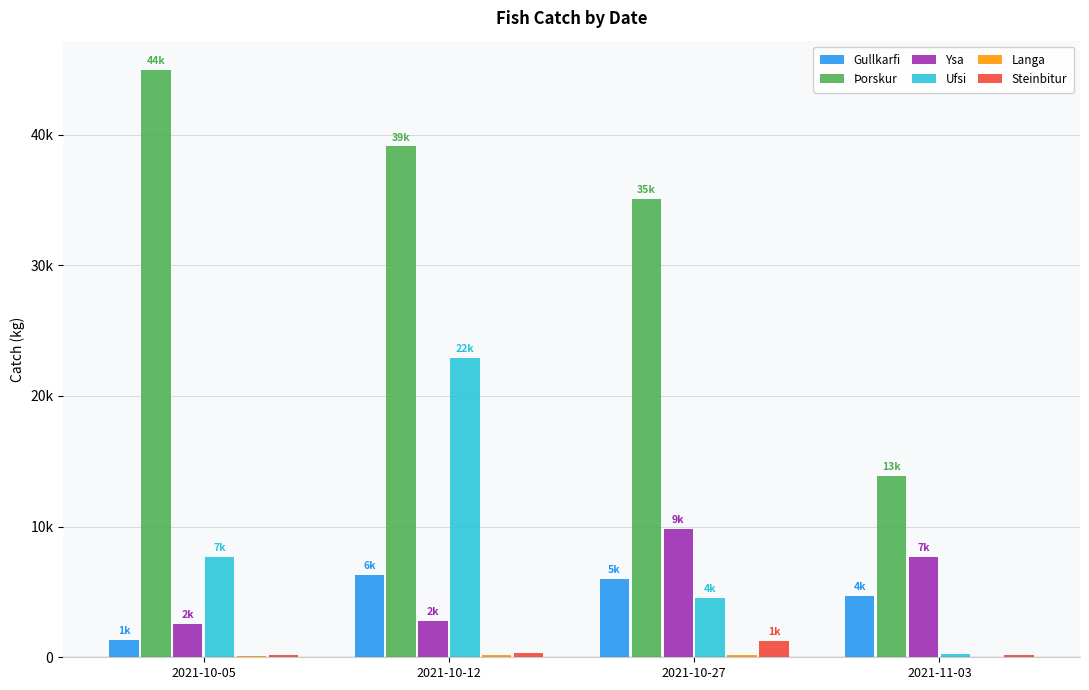

What is the sum of all Ysa values?

22854